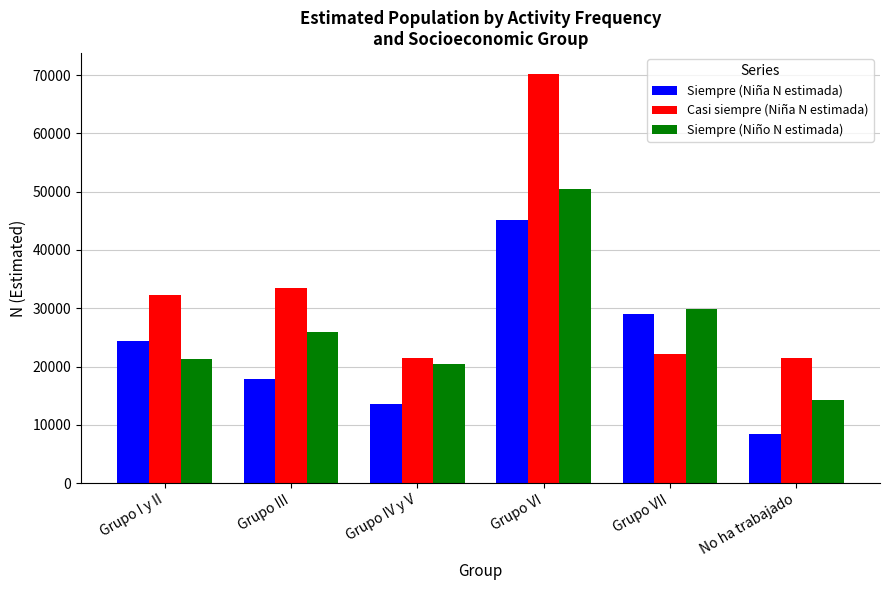

How many bars are there in total?

18